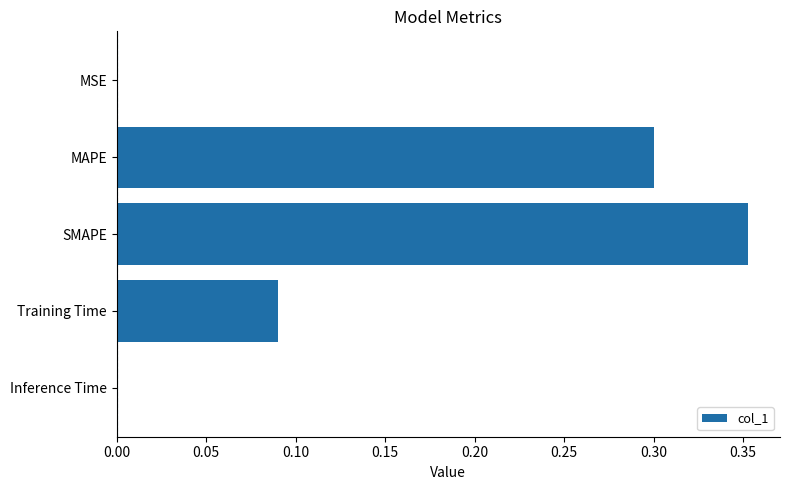

What is the sum of all values?

0.7